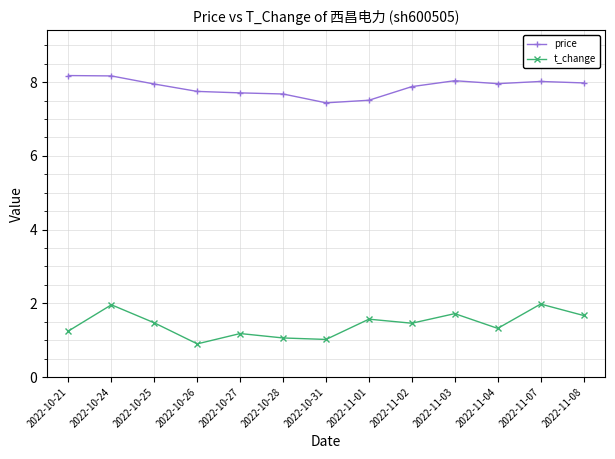

Where is the first local maximum for t_change?

2022-10-24